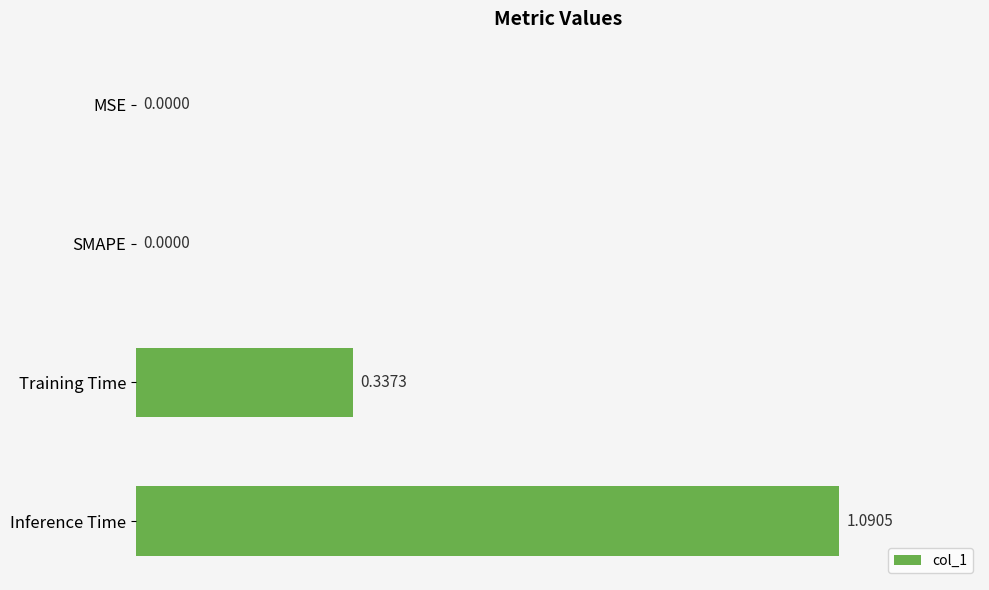

At which category does the chart reach its peak across all series?

Inference Time